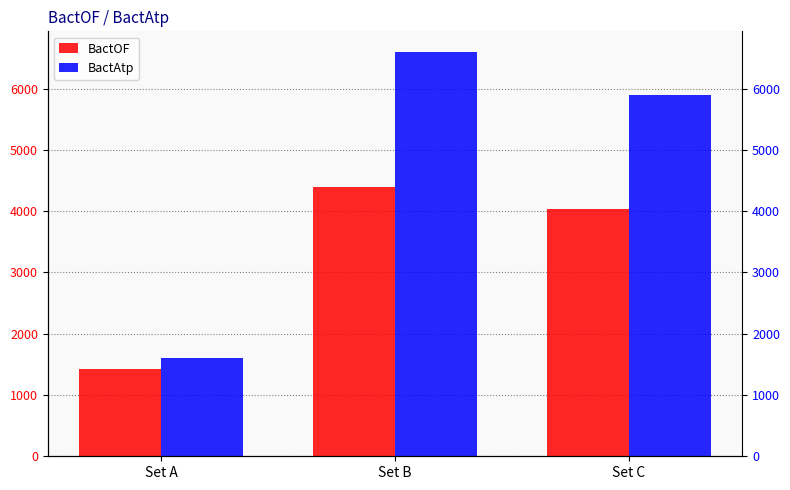

At which label is BactOF closest to 2914?

Set C